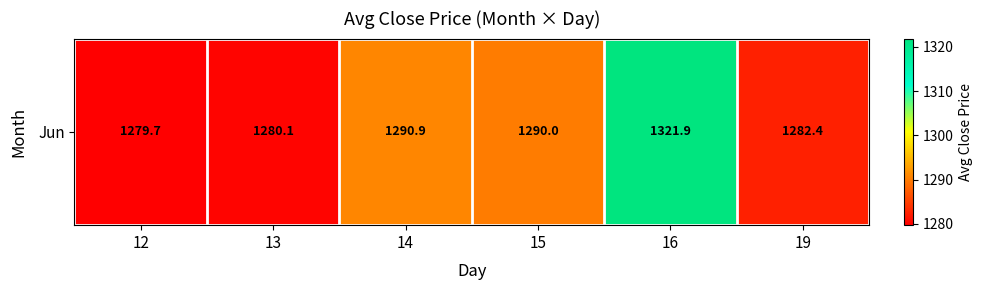

The value at 13 is 813.2. True or false?

False